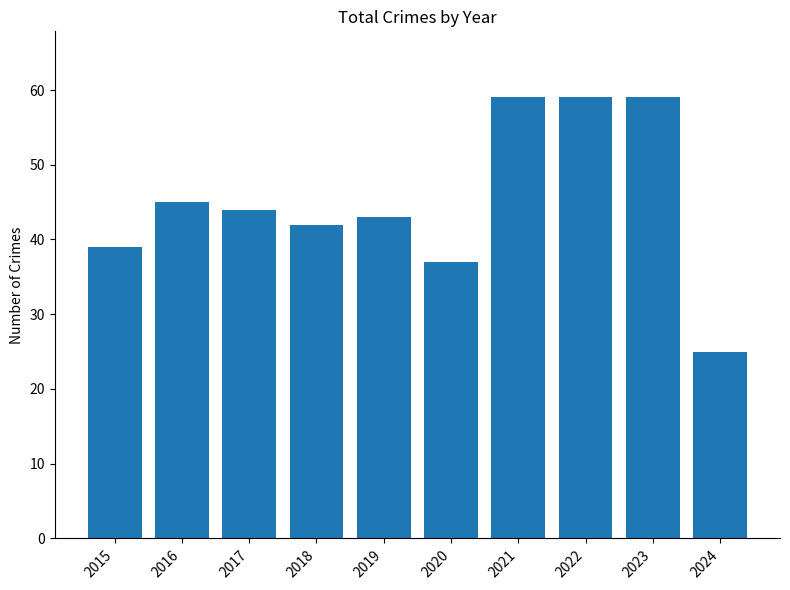

The value at 2016 is 45. True or false?

True